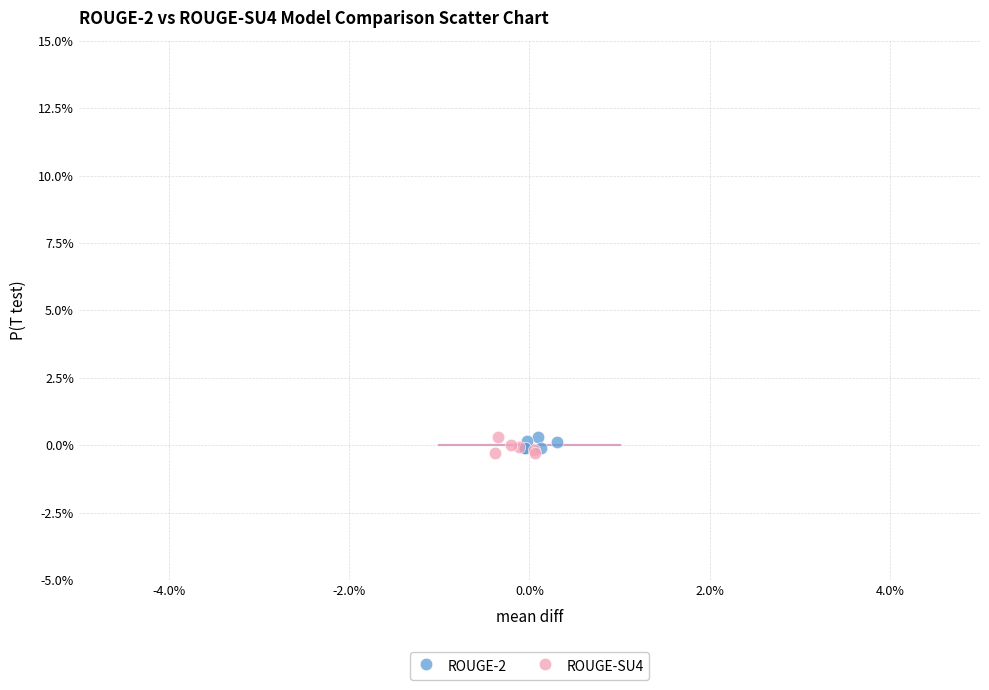

Which series reaches the minimum Y coordinate?

ROUGE-SU4